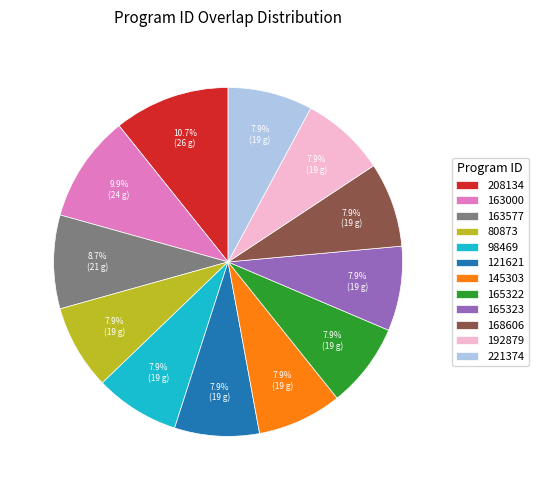

Is it true that 80873 is 8% of the pie?

True